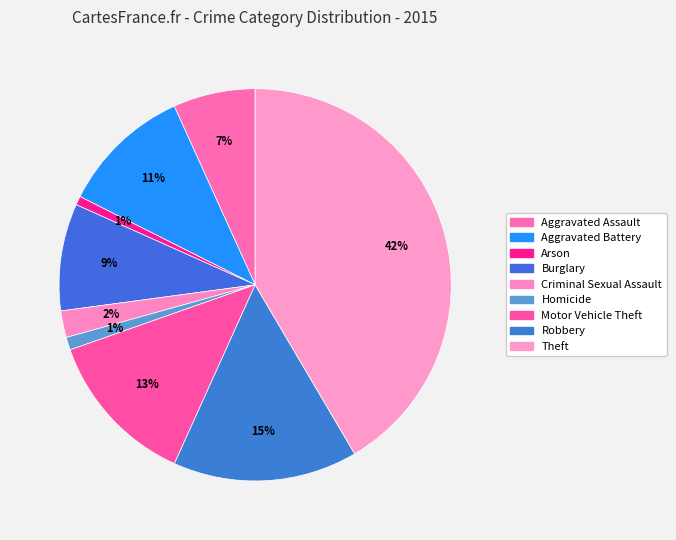

How many slices are in this pie chart?

9